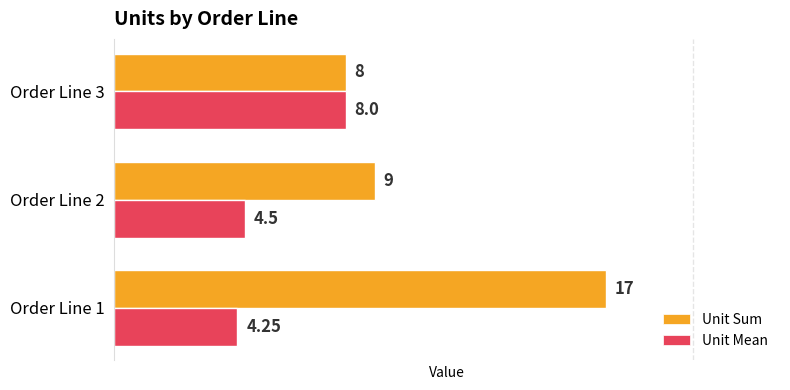

What is the sum of all Unit Mean values?

16.8